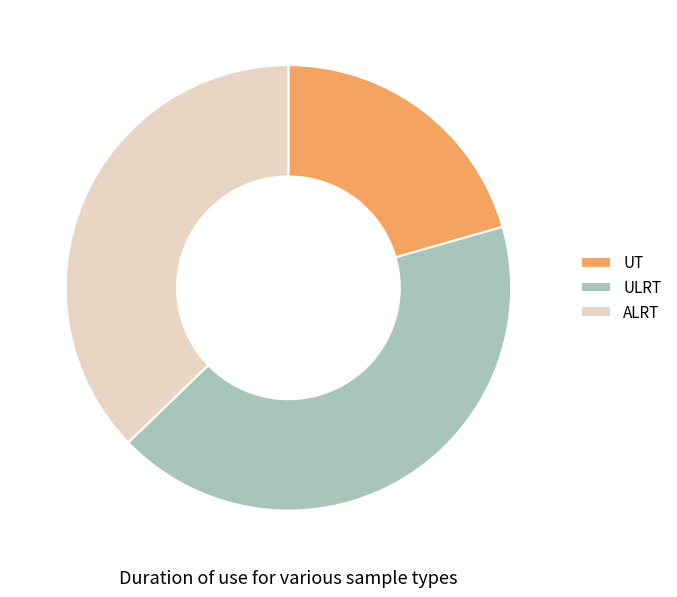

Count the number of slices in the pie.

3